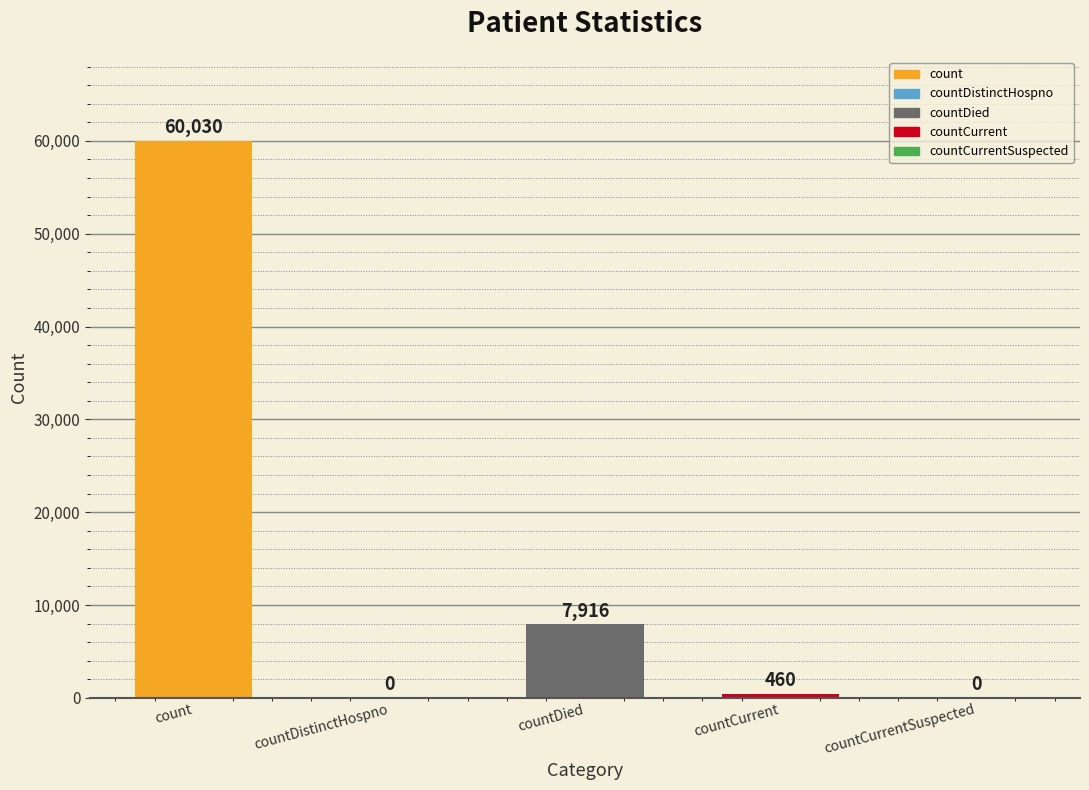

What is the change in value from count to countCurrentSuspected?

-60030